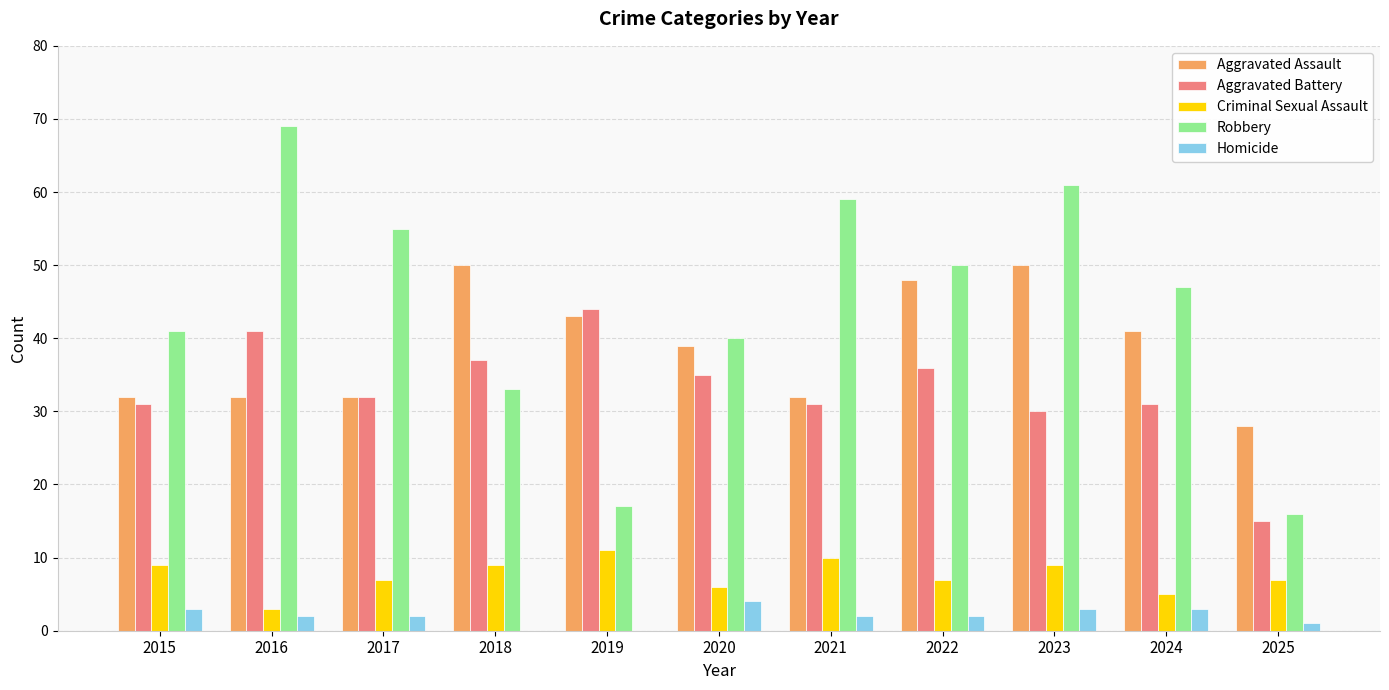

What is the average value of the Aggravated Battery series?

33